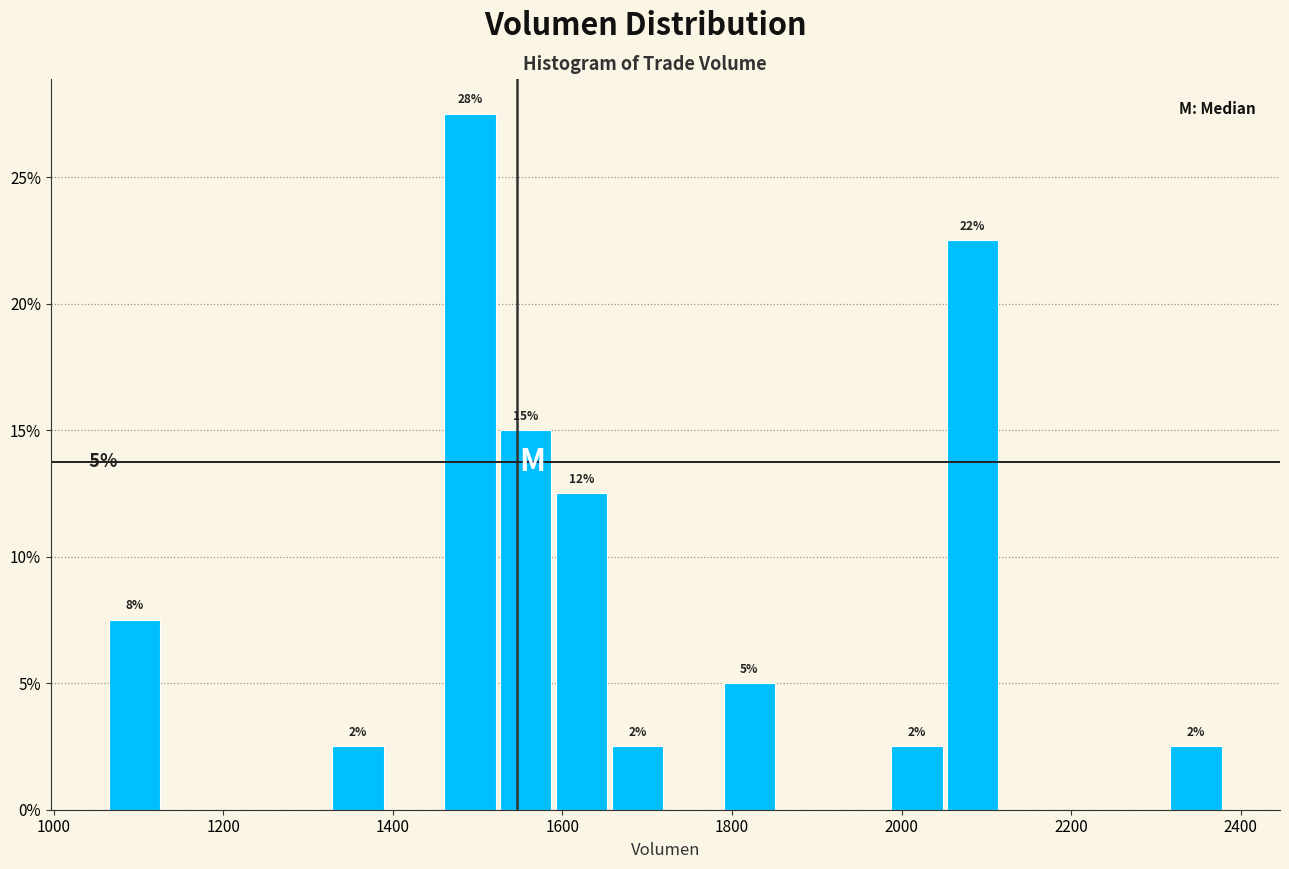

Around what value on the x-axis is the tallest bar? Give the approximate position of its centre, as read against the axis.

1500